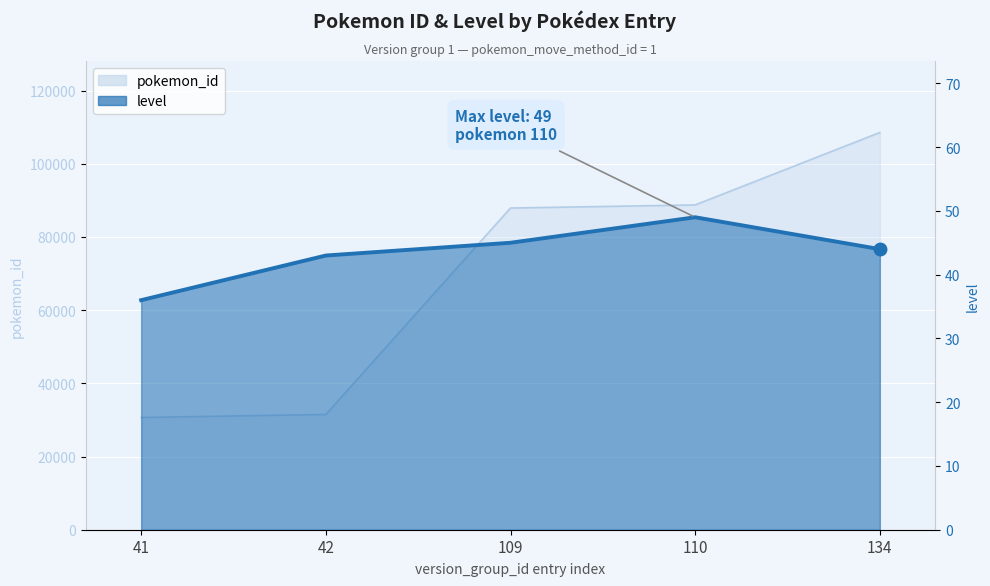

Count the number of data series in this chart.

2